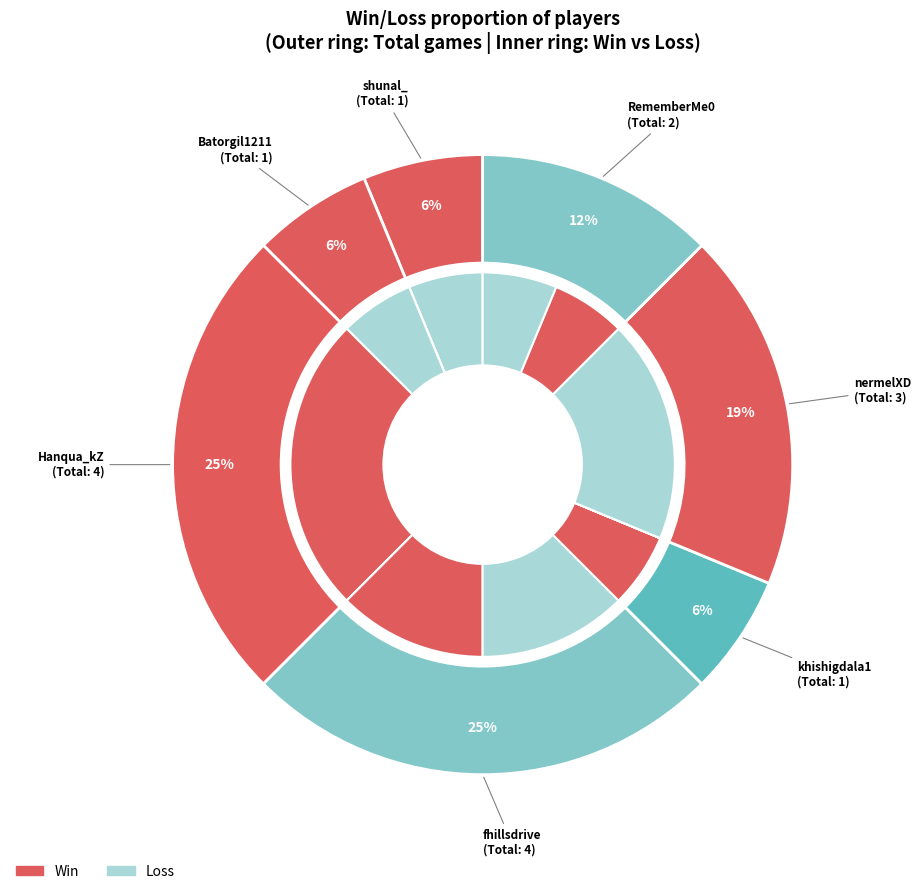

The win slice represents 1% of the pie. True or false?

False